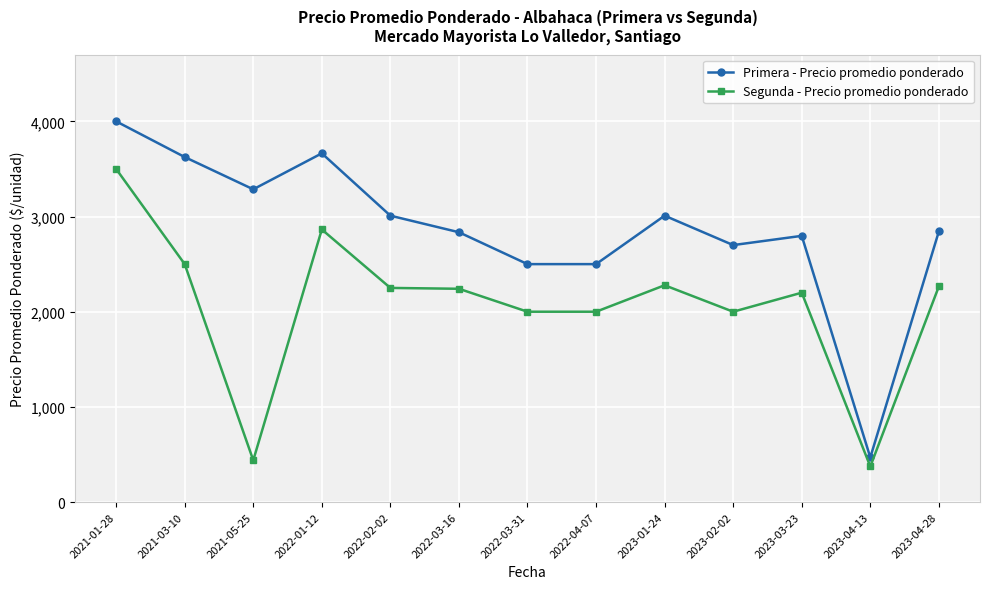

Rank the series at 2023-03-23 from highest to lowest value.

Primera - Precio promedio ponderado, Segunda - Precio promedio ponderado